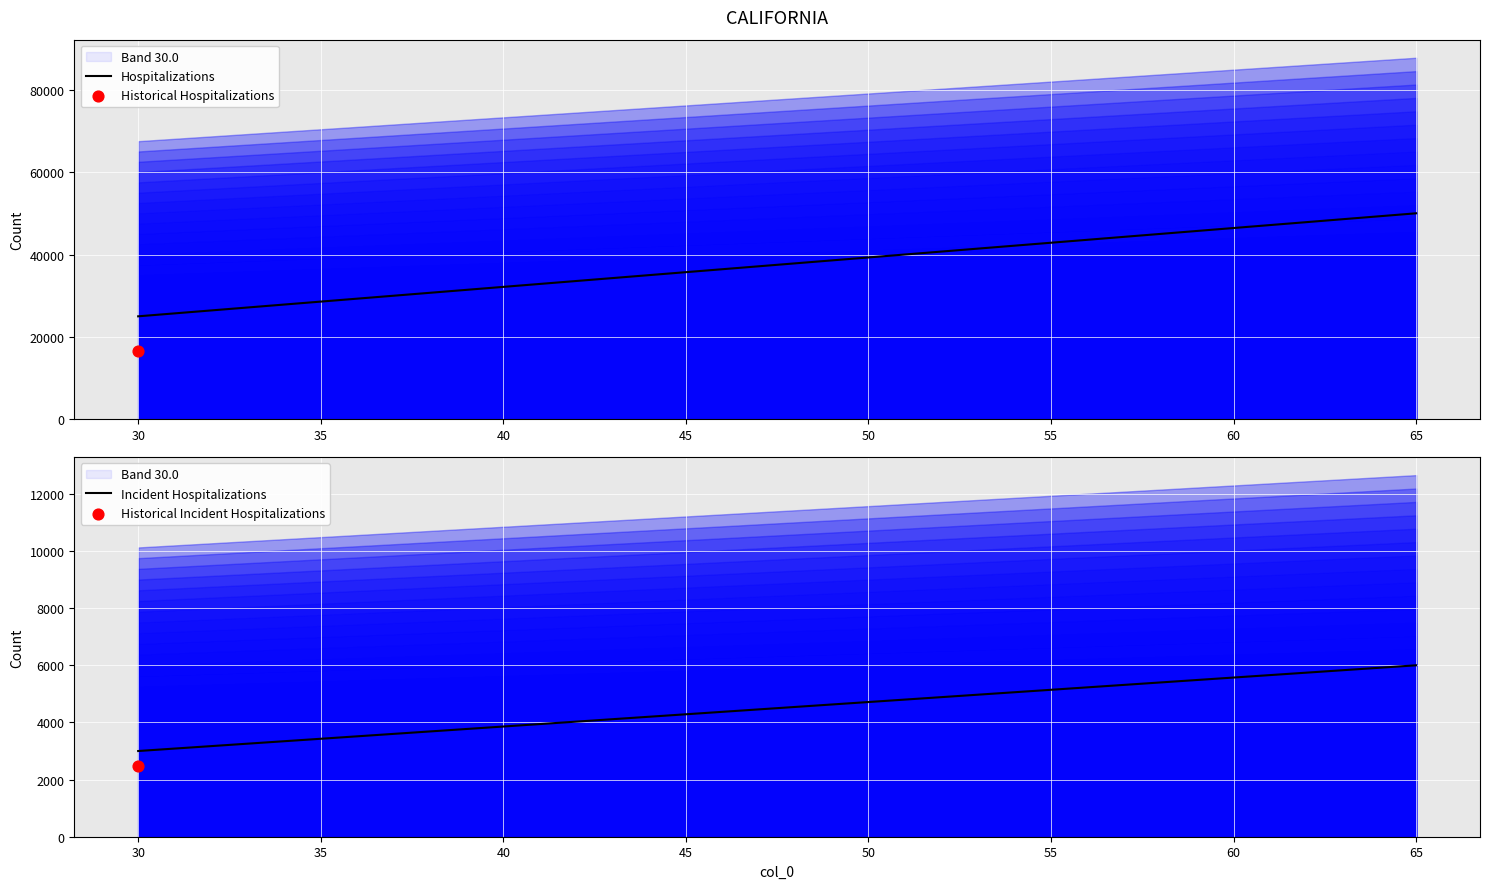

Which series reaches the minimum Y coordinate?

Incident Hospitalizations